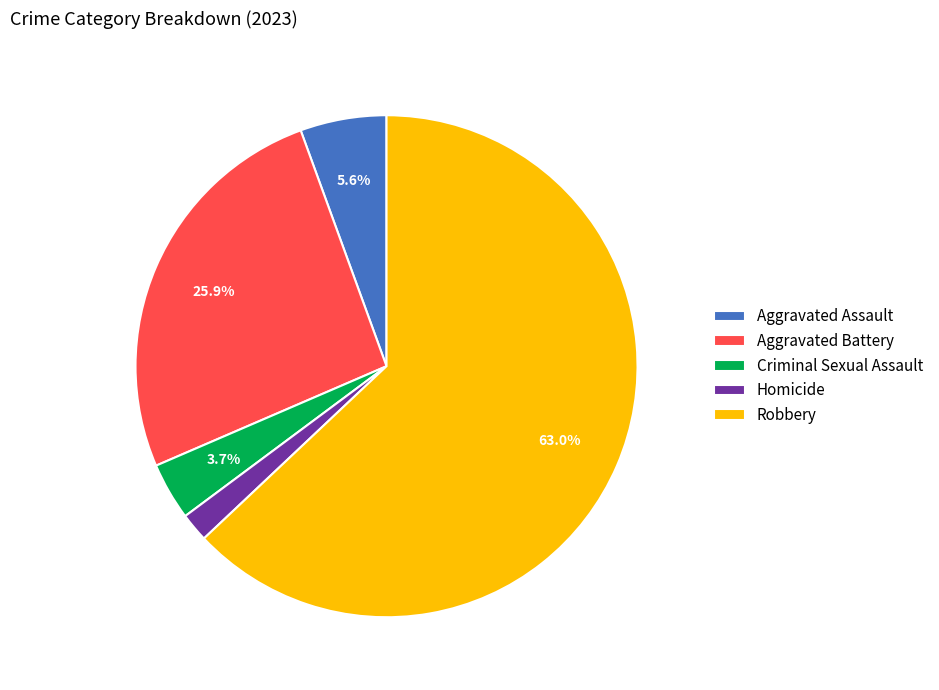

Count the number of slices in the pie.

5